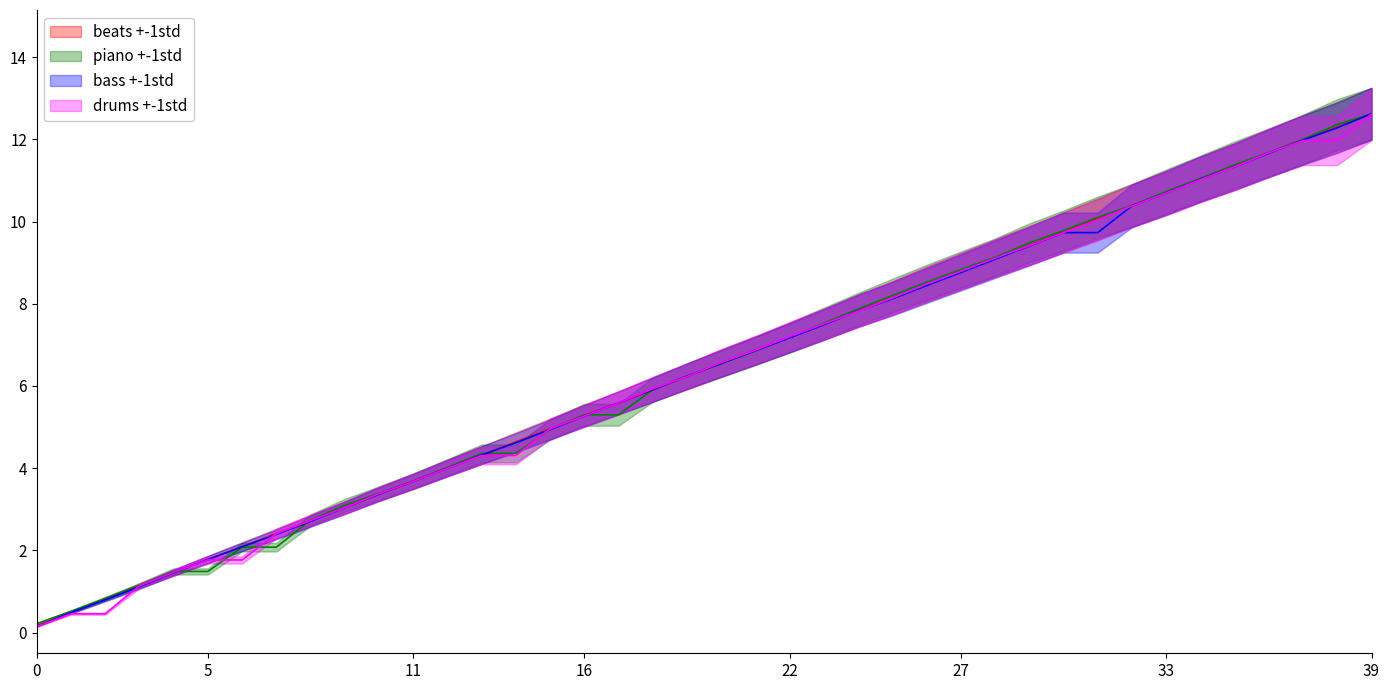

True or false: the data has more than 1 interior local peaks.

False